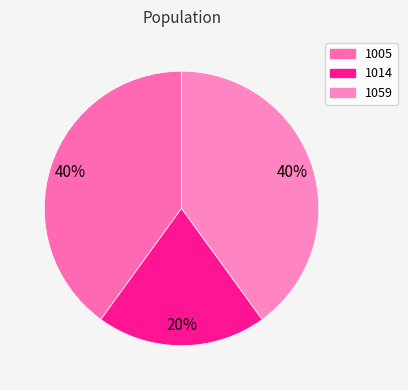

What is the ratio of the value at 1005 to the value at 1014?

2.0